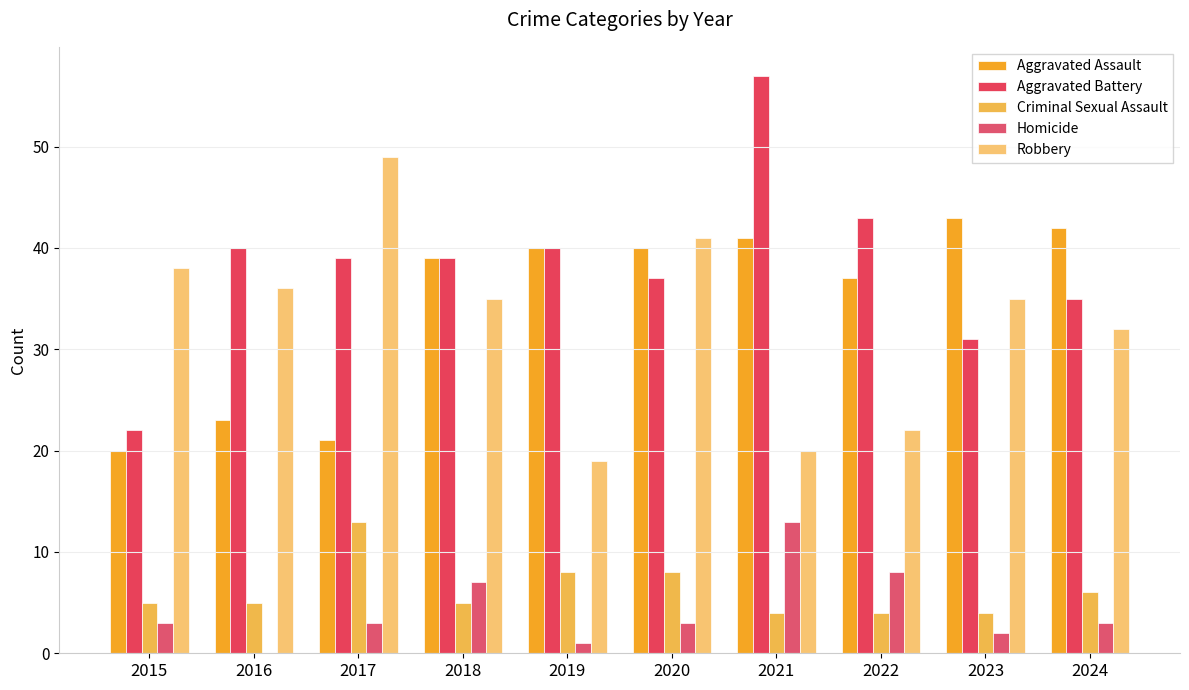

At which label does Aggravated Battery reach its minimum?

2015